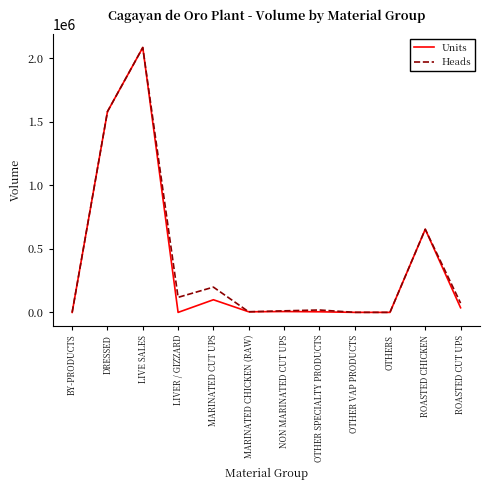

How many interior local peaks does the Heads series have?

4